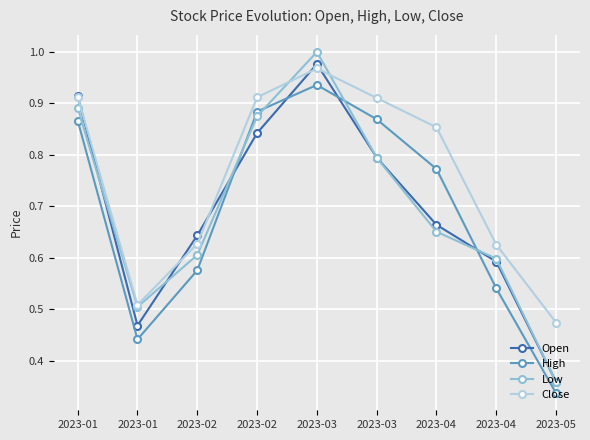

What are all the series names shown in the legend?

Open, High, Low, Close